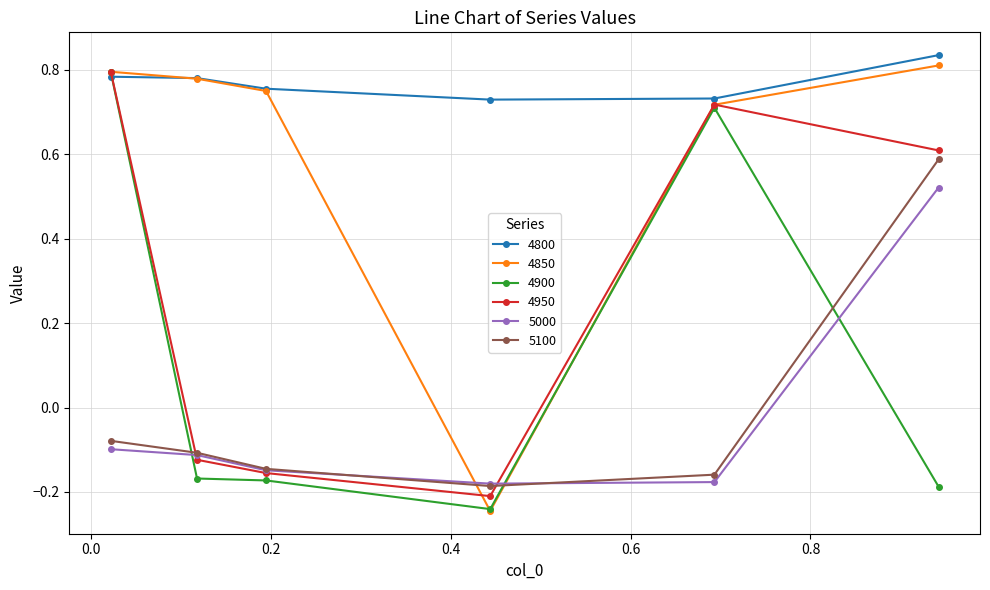

What are all the series names shown in the legend?

4800, 4850, 4900, 4950, 5000, 5100